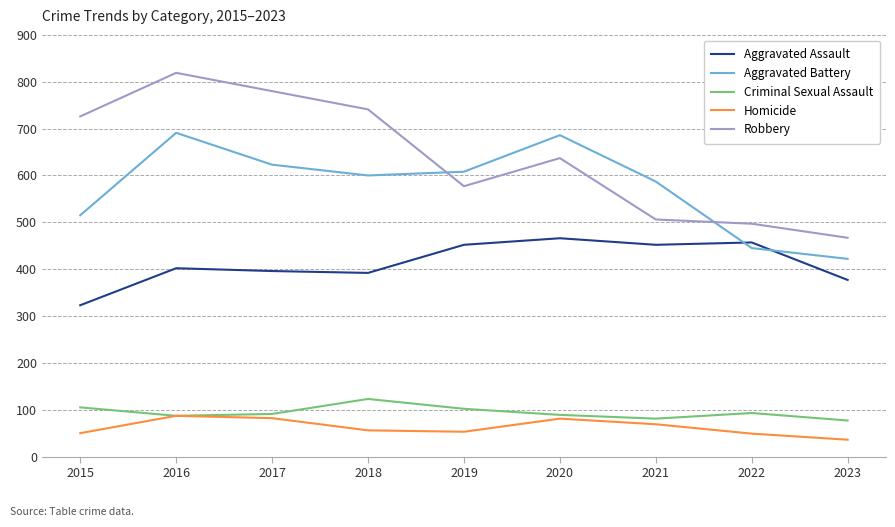

Does the chart display data point markers on the line(s)?

No